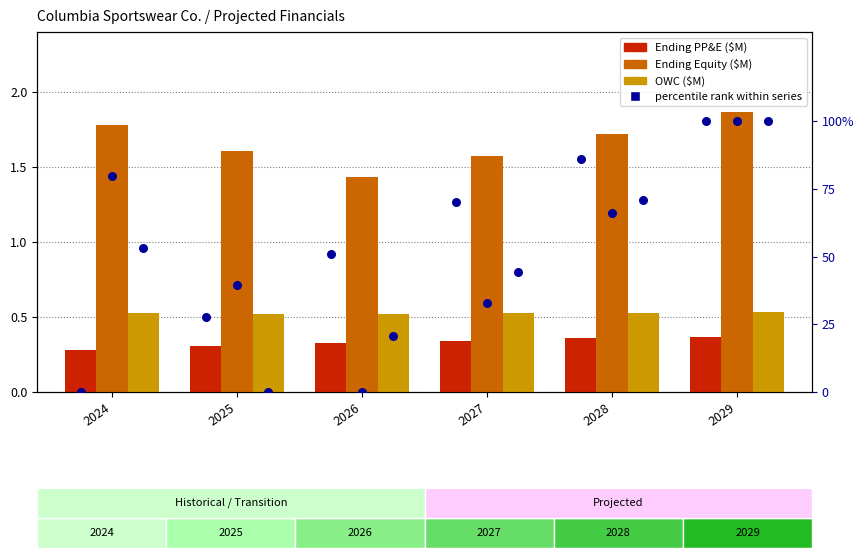

At which category is the sum across all series the highest?

2029